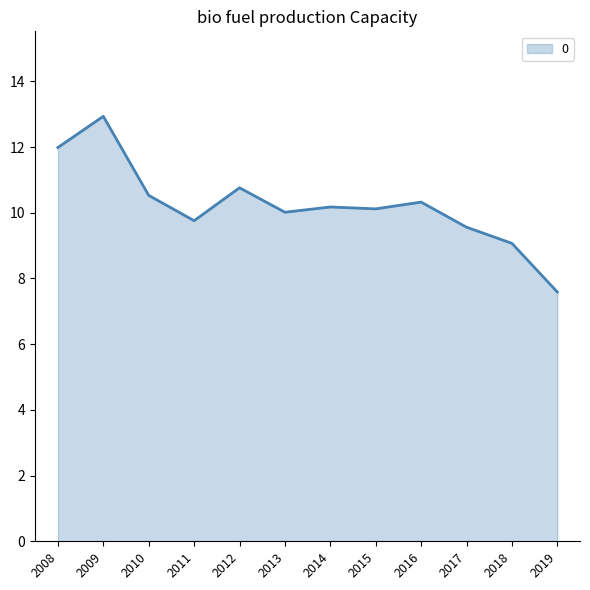

What value does the data have at 2011?

9.8